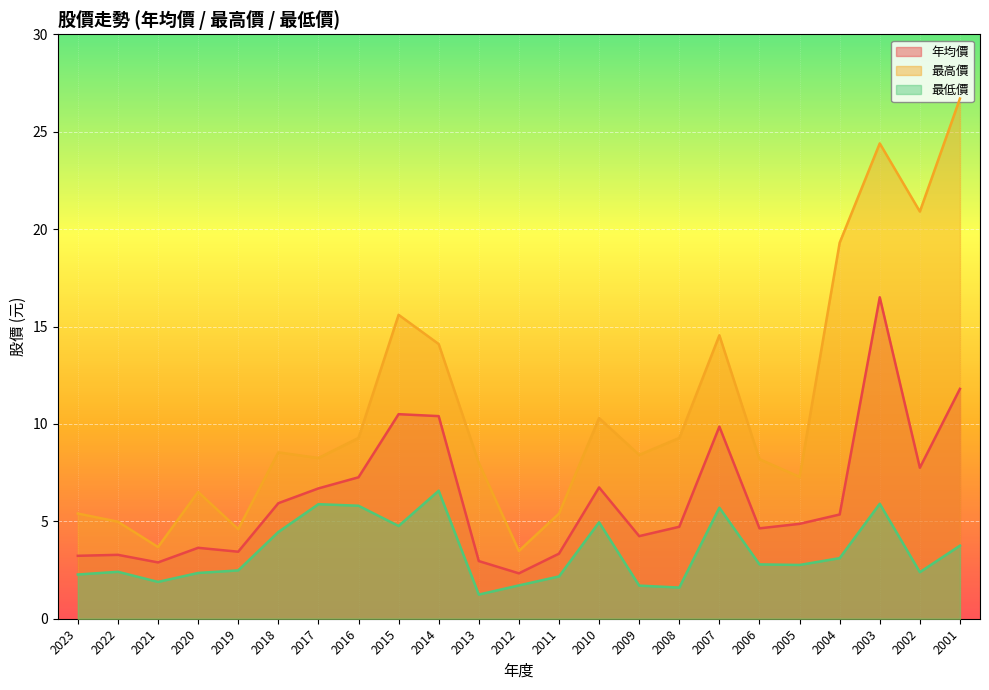

At which label does 年均價 first exceed 4?

2018